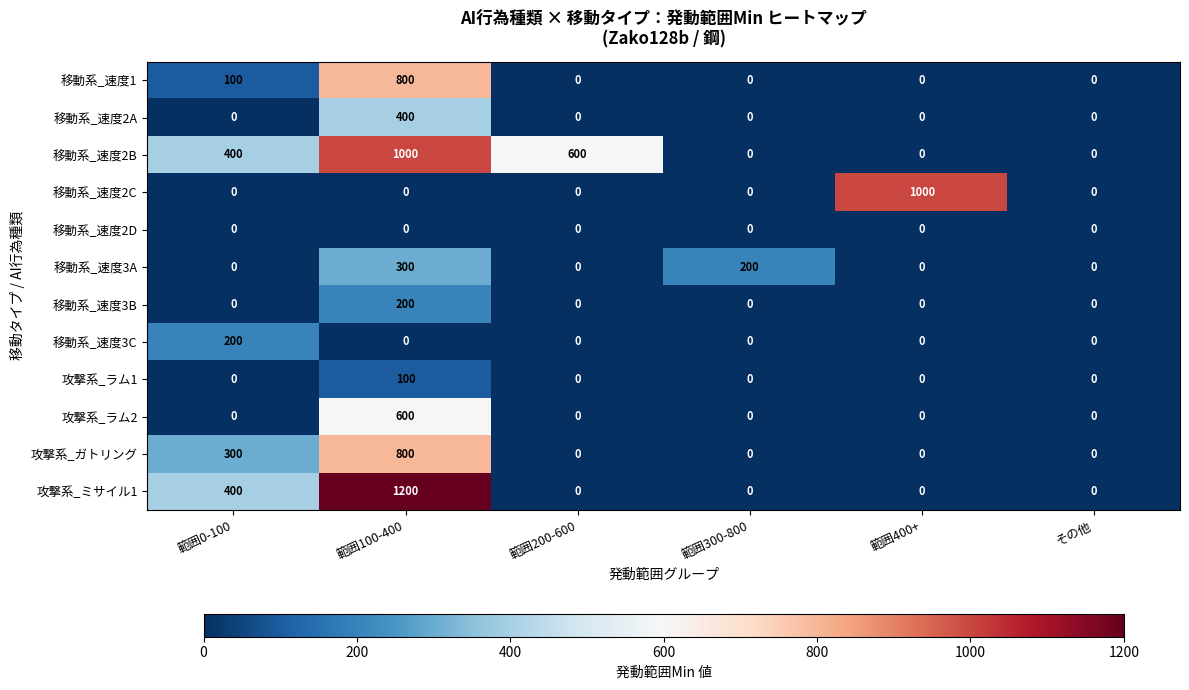

Where is 攻撃系_ガトリング nearest to the value 400?

範囲0-100